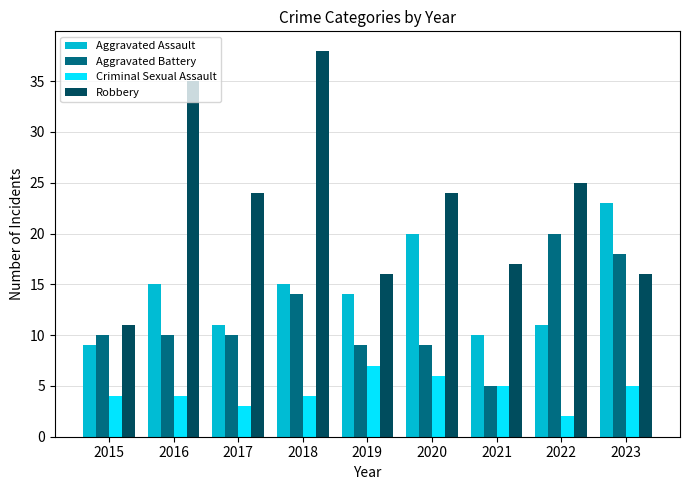

What is the difference between the second highest and minimum values in the Robbery series?

24